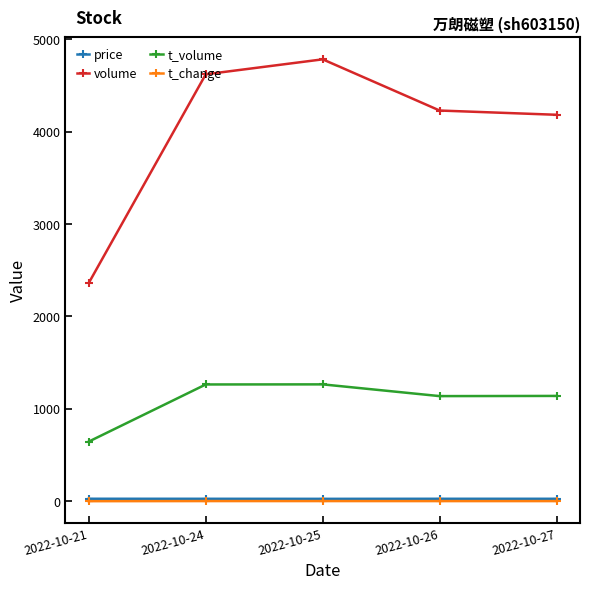

How many categories are shown in the chart?

5